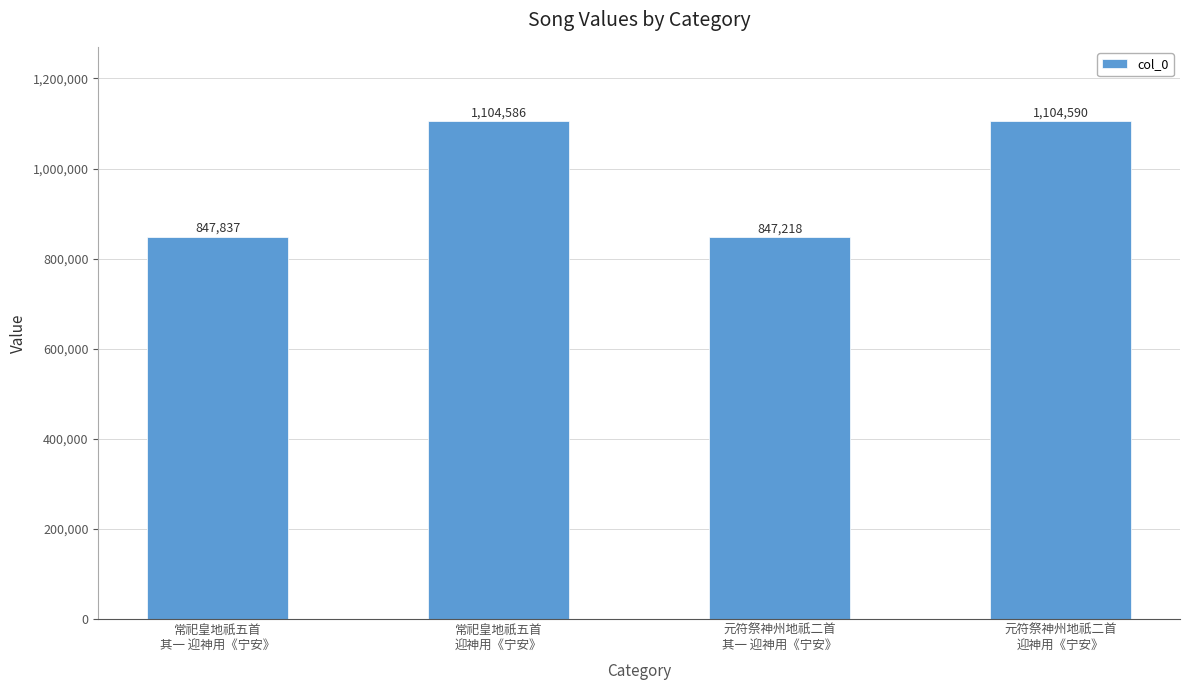

Rank the categories by value from highest to lowest.

元符祭神州地祇二首
迎神用《宁安》, 常祀皇地祇五首
迎神用《宁安》, 常祀皇地祇五首
其一 迎神用《宁安》, 元符祭神州地祇二首
其一 迎神用《宁安》